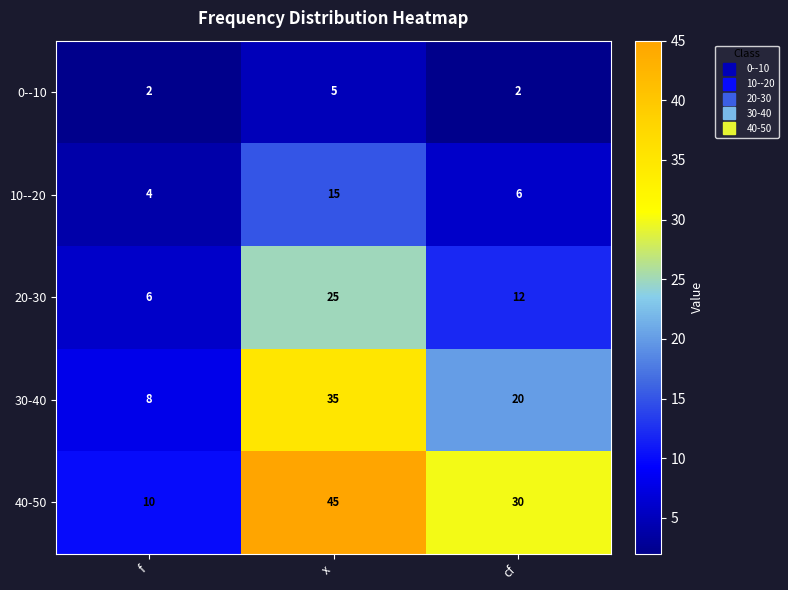

Rank the series by their maximum value, from highest to lowest.

40-50, 30-40, 20-30, 10--20, 0--10